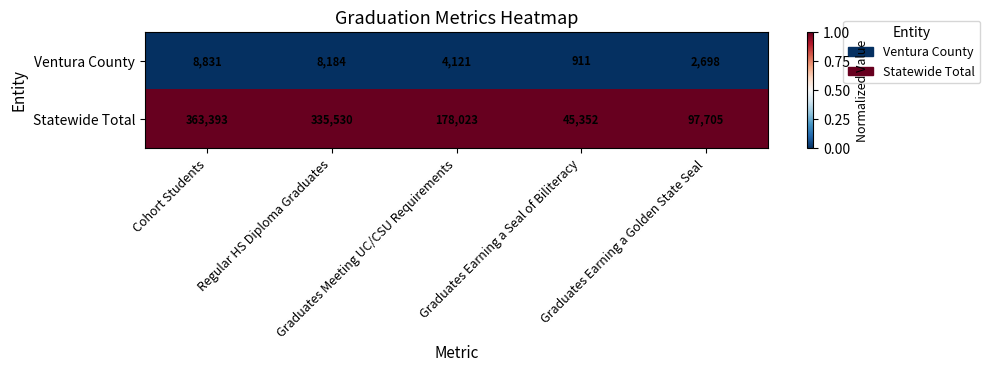

Which series has the largest total across all categories?

Statewide Total